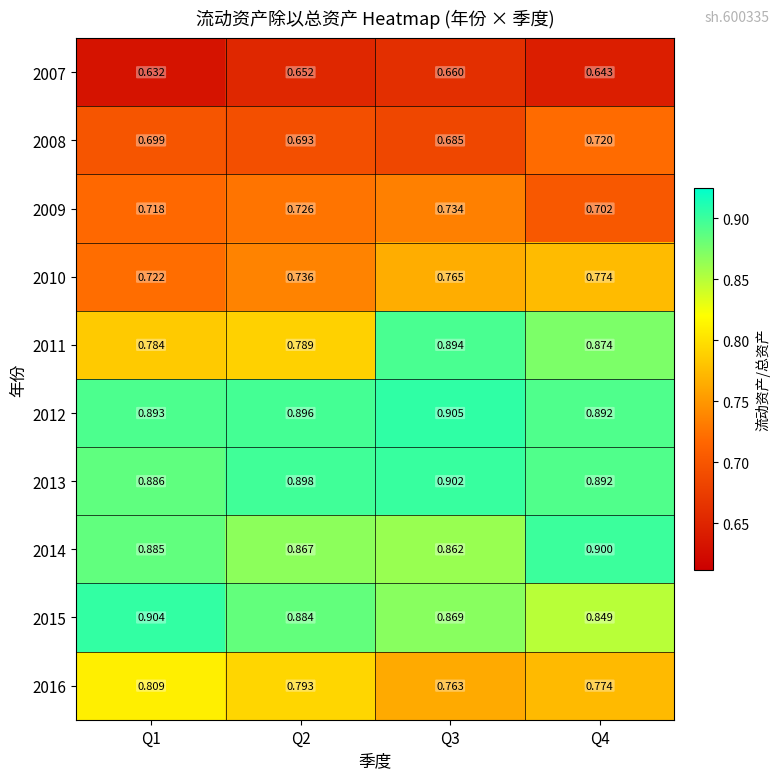

Is the value of 2009 at Q2 greater than the value of 2015 at Q3?

No